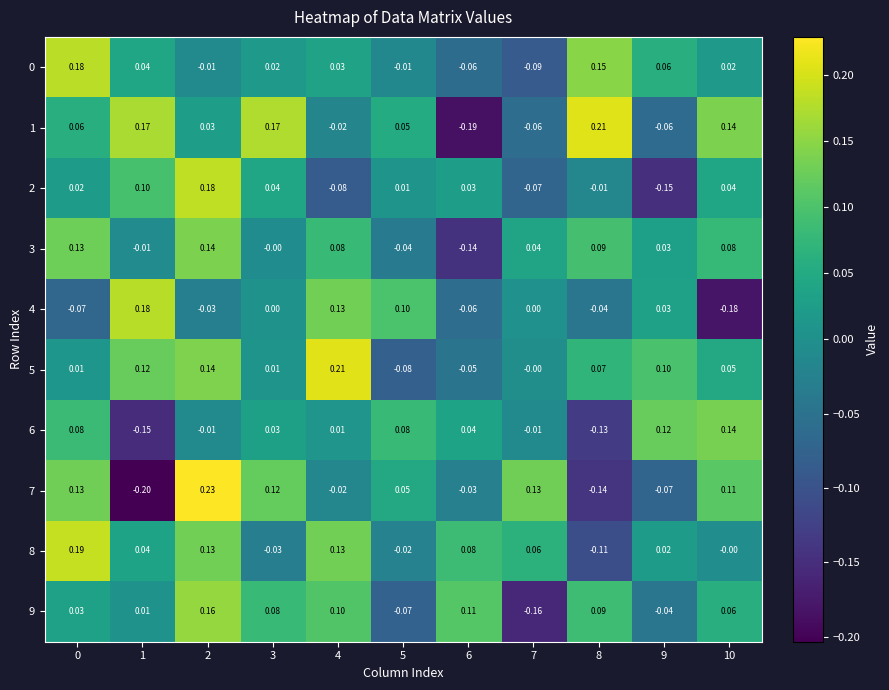

At which category is the sum across all series the highest?

2